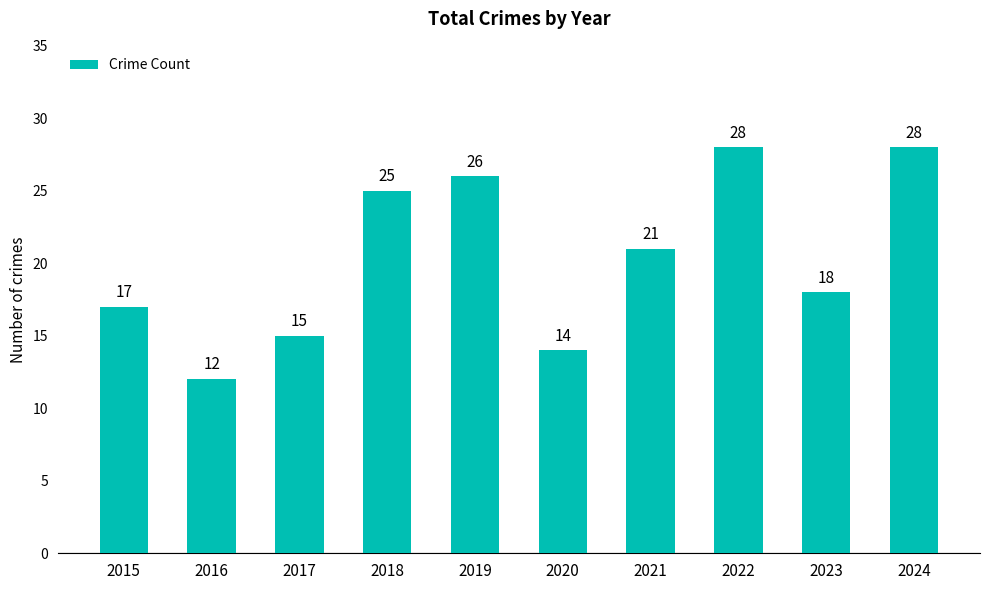

What is the maximum value shown in the chart?

28